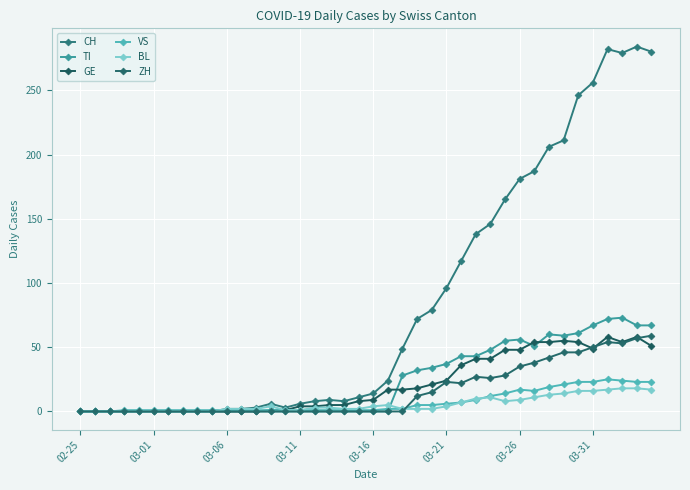

Does the chart have visible grid lines?

Yes